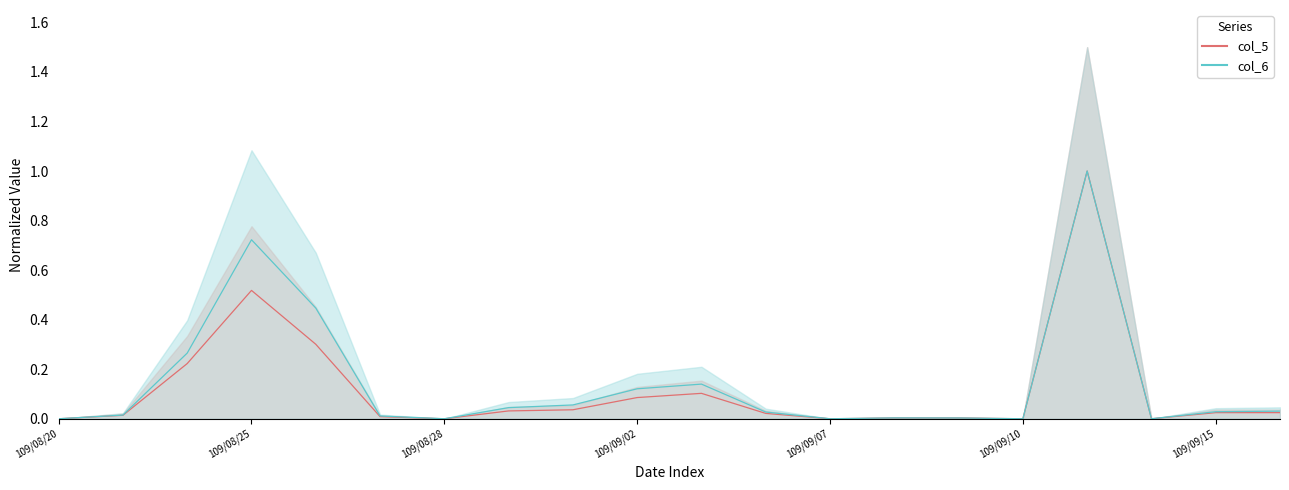

Is this an area chart (filled region under the line)?

No